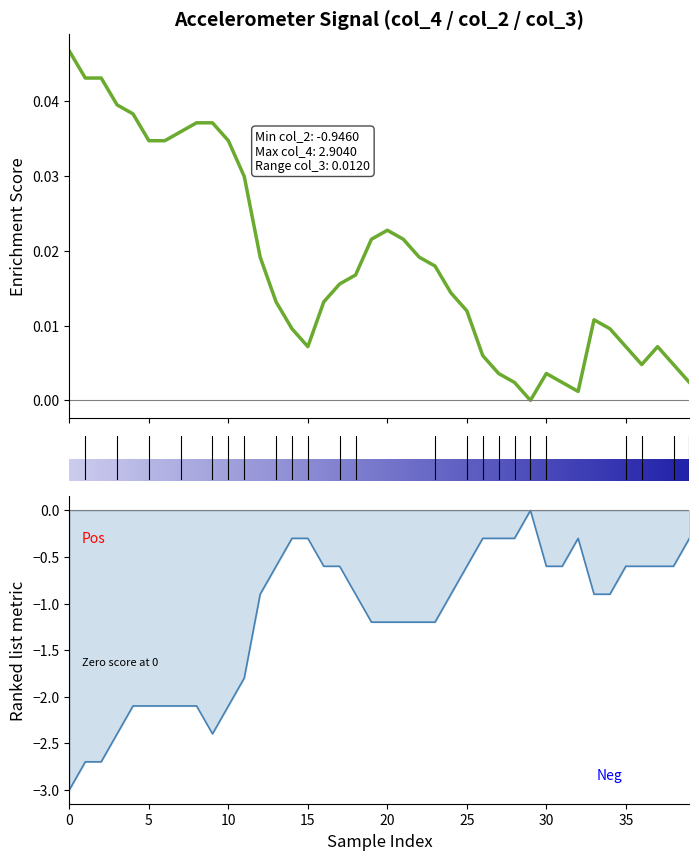

Which series changed the most between 3 and 16?

col_3